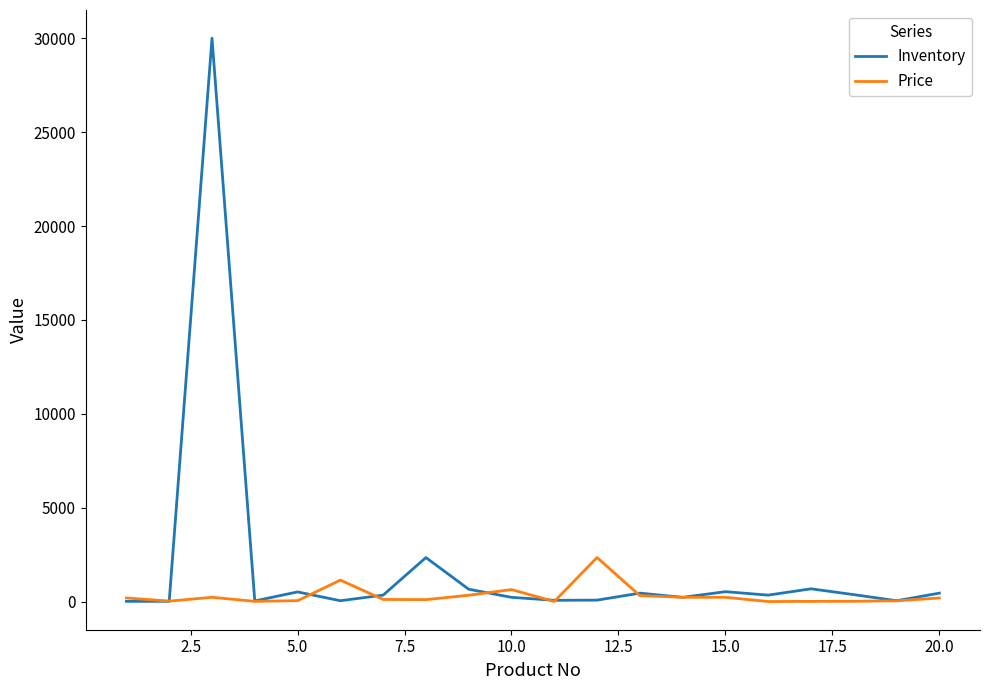

What is the greatest value displayed?

30000.0